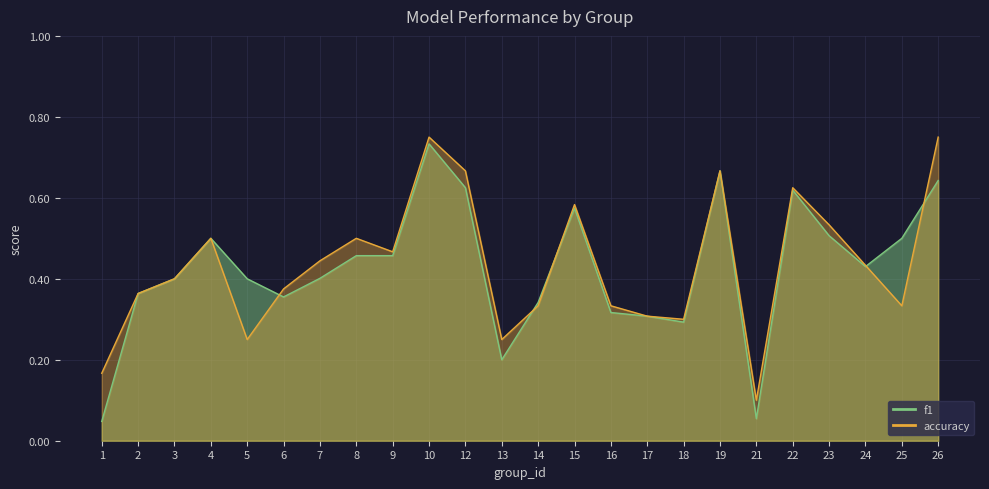

Which category has the lowest value in the f1 series?

1